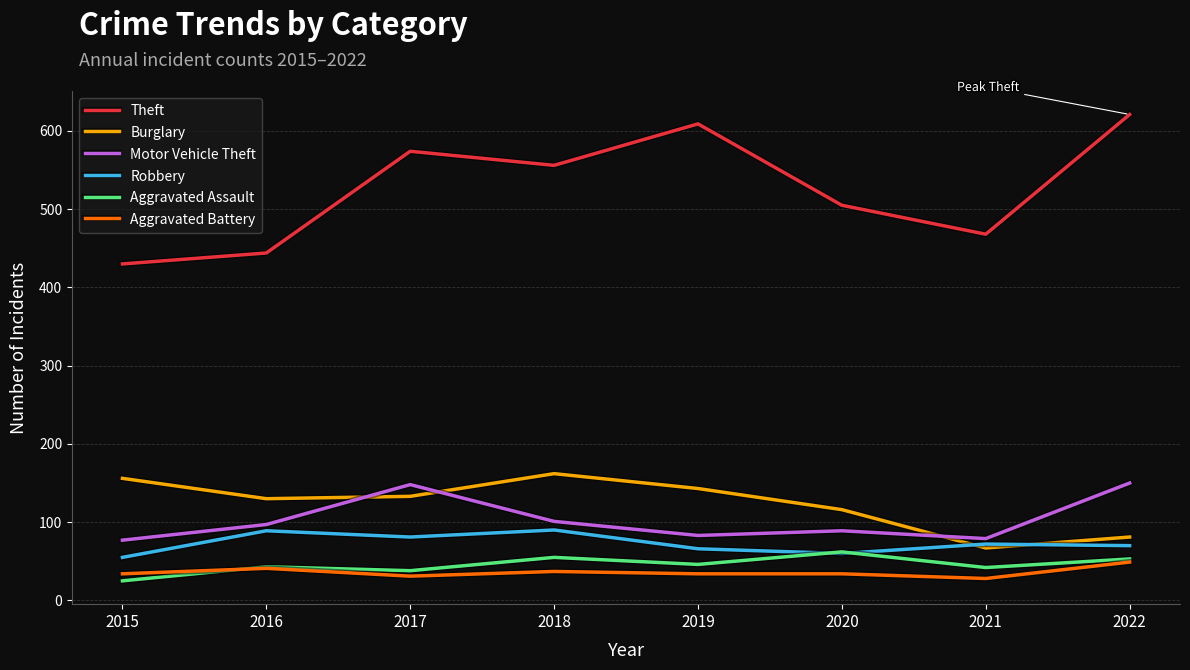

What is the difference between the Robbery values at 2015 and 2020?

5